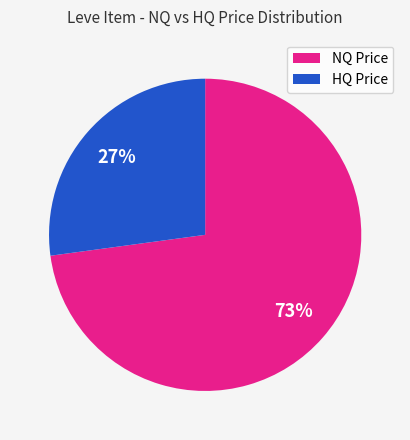

Does any single category account for the majority?

Yes